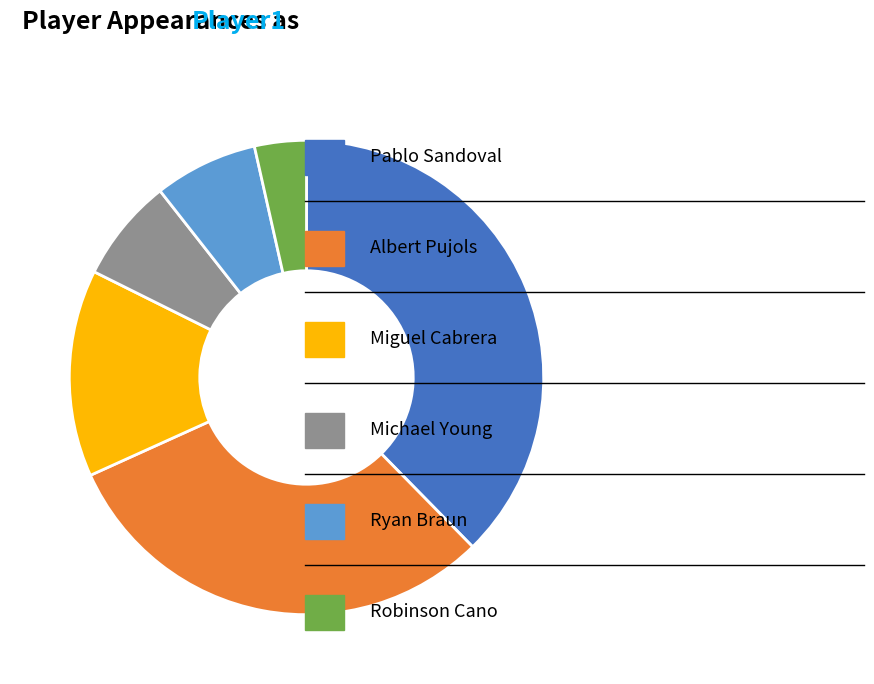

Is there any slice that represents more than half of the pie?

No